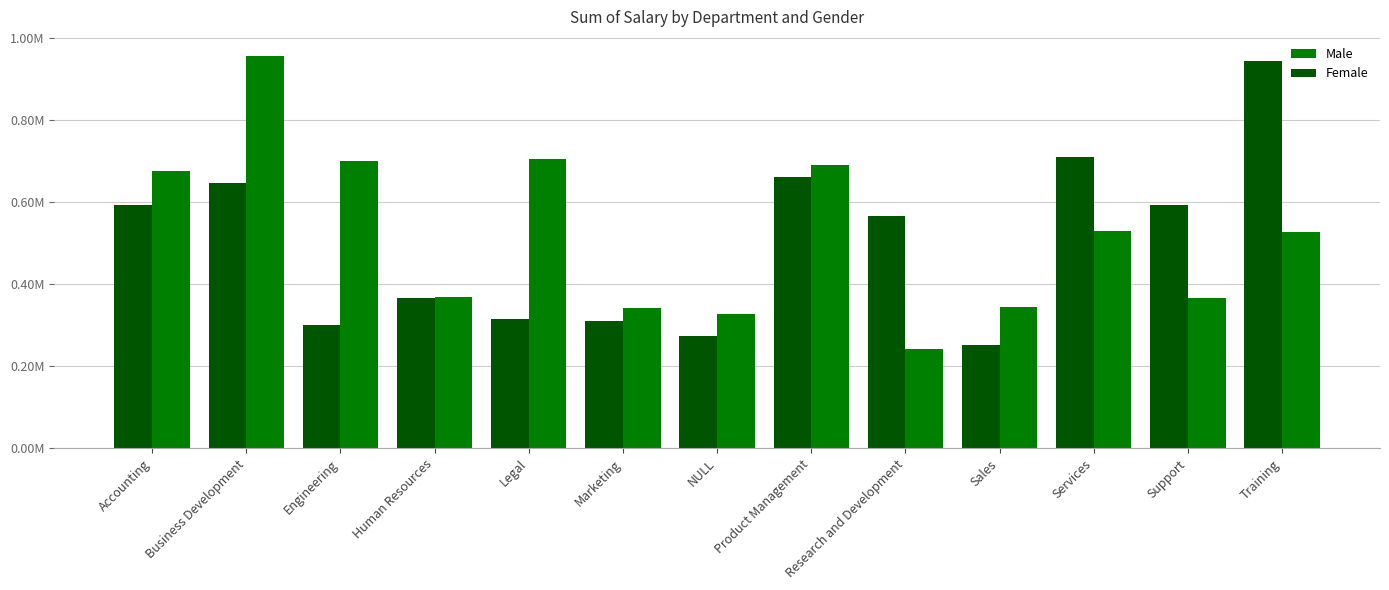

Reading right to left, list all the values displayed in this chart.

Male: Training=527713.8	Support=365946.9	Services=530304.6	Sales=343193.8	Research and Development=240644.0	Product Management=690917.3	NULL=327257.9	Marketing=342169.2	Legal=703739.1	Human Resources=369460.9	Engineering=700436.8	Business Development=954220.1	Accounting=675617.6
Female: Training=943573.7	Support=591810.4	Services=710084.7	Sales=250831.8	Research and Development=566916.9	Product Management=661302.9	NULL=272872.9	Marketing=309685.0	Legal=314028.4	Human Resources=364863.5	Engineering=299955.5	Business Development=645391.8	Accounting=593328.6